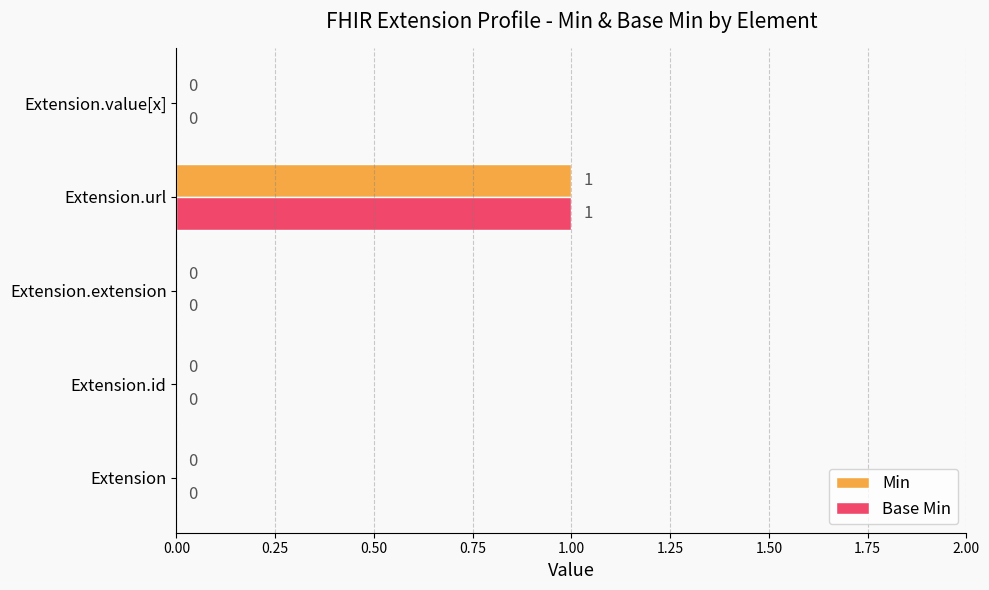

At which category is the sum across all series the highest?

Extension.url